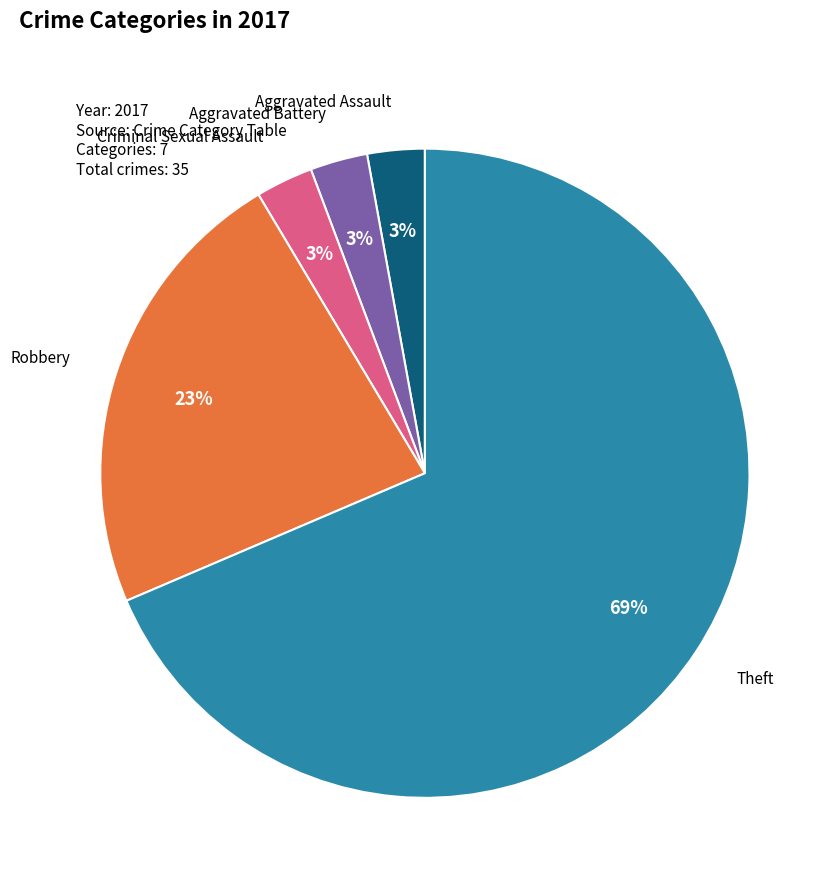

To the nearest percent, what is the combined percentage of Criminal Sexual Assault and Theft?

71%